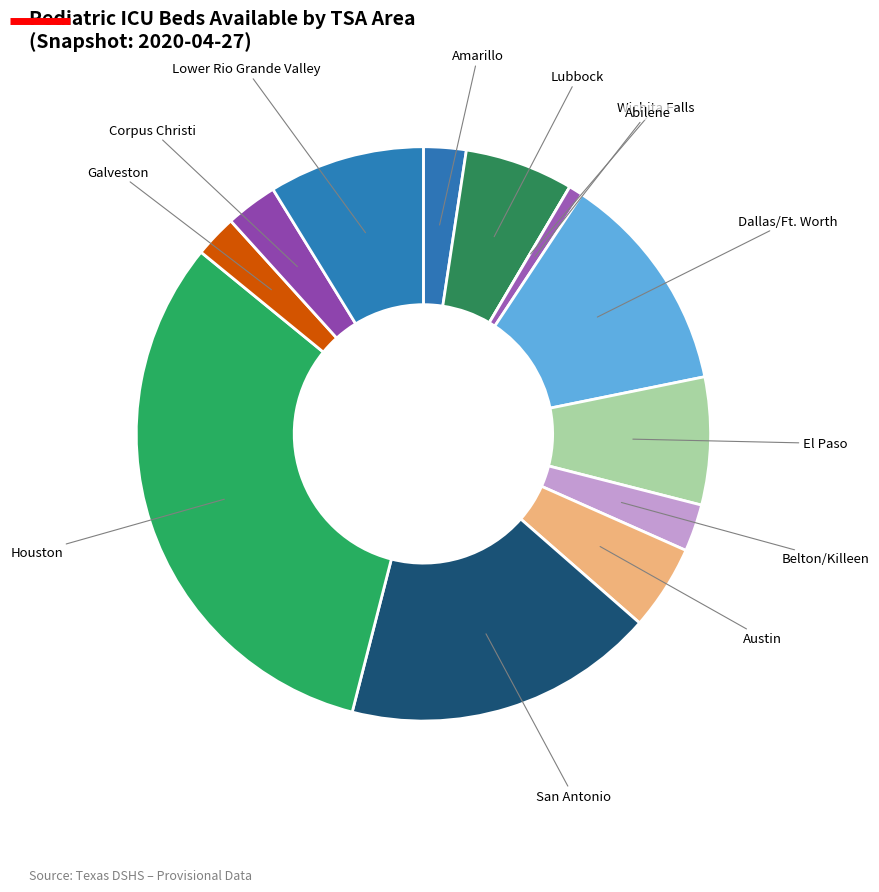

Is there any slice that represents more than half of the pie?

No